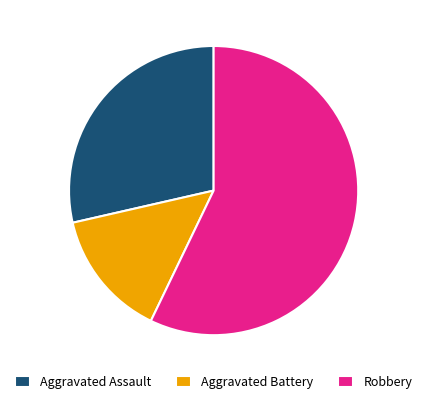

To the nearest percent, what is the difference between the largest and smallest slice percentages?

43%